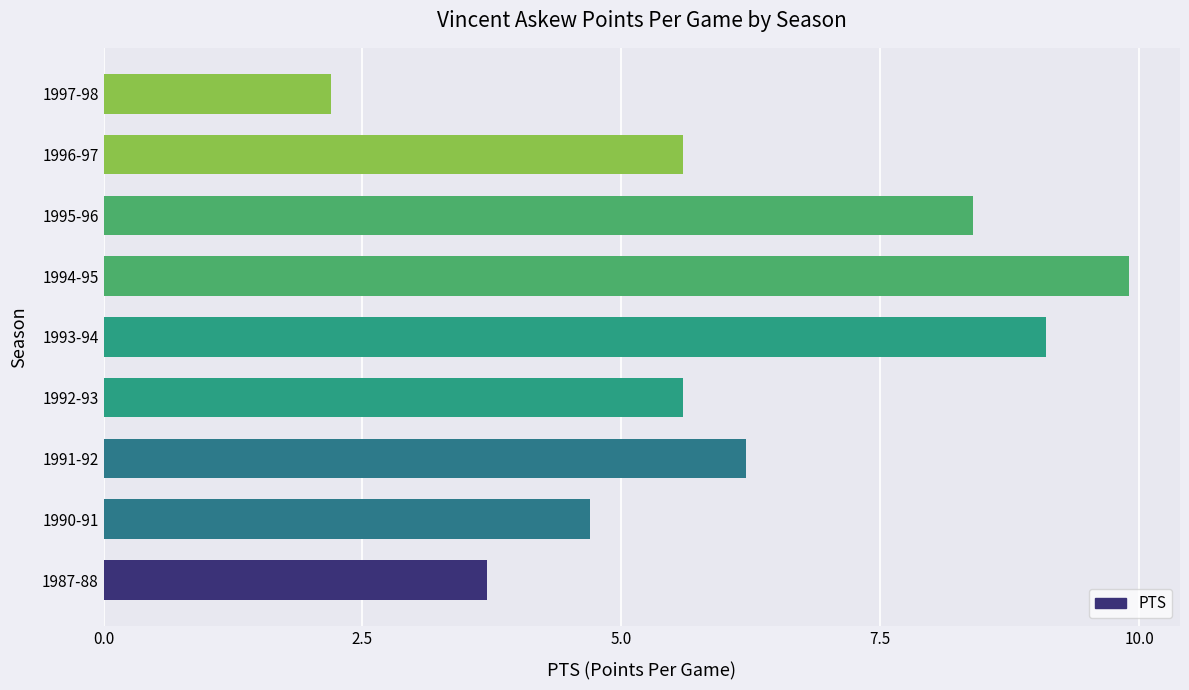

Reading bottom to top, what are all the values shown in this chart?

1987-88=3.7	1990-91=4.7	1991-92=6.2	1992-93=5.6	1993-94=9.1	1994-95=9.9	1995-96=8.4	1996-97=5.6	1997-98=2.2